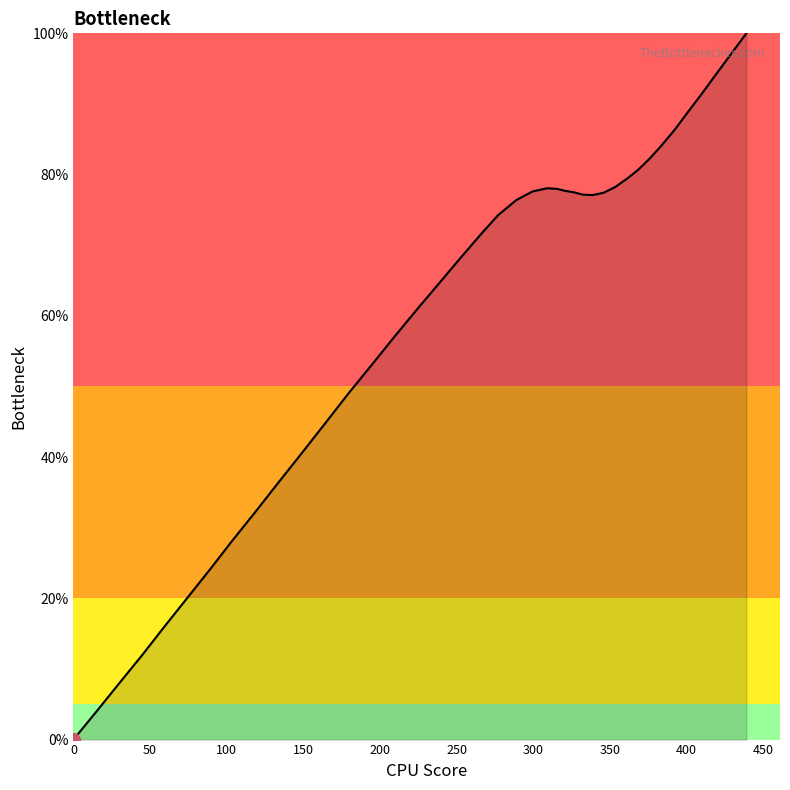

How many lines are shown in the chart?

1